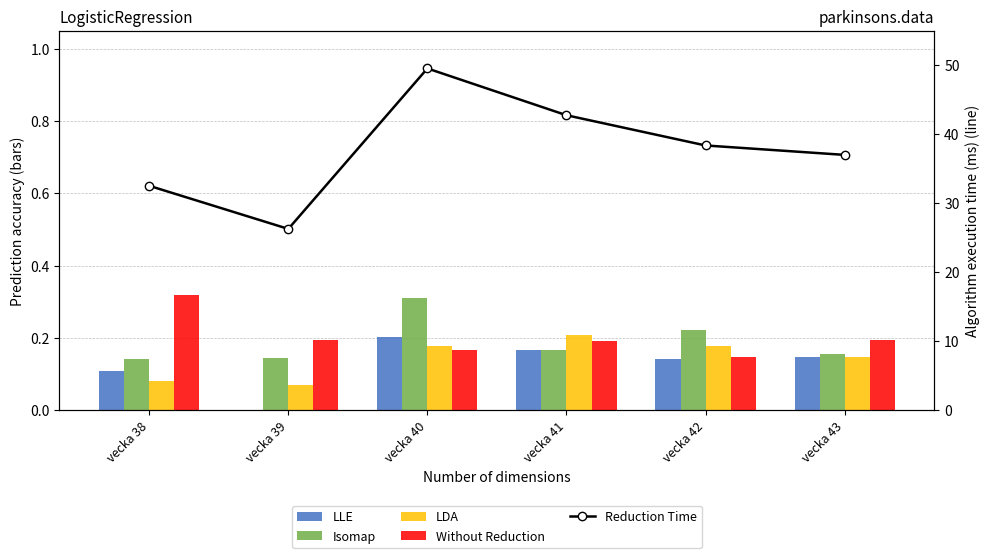

Does the chart contain stacked bars?

No